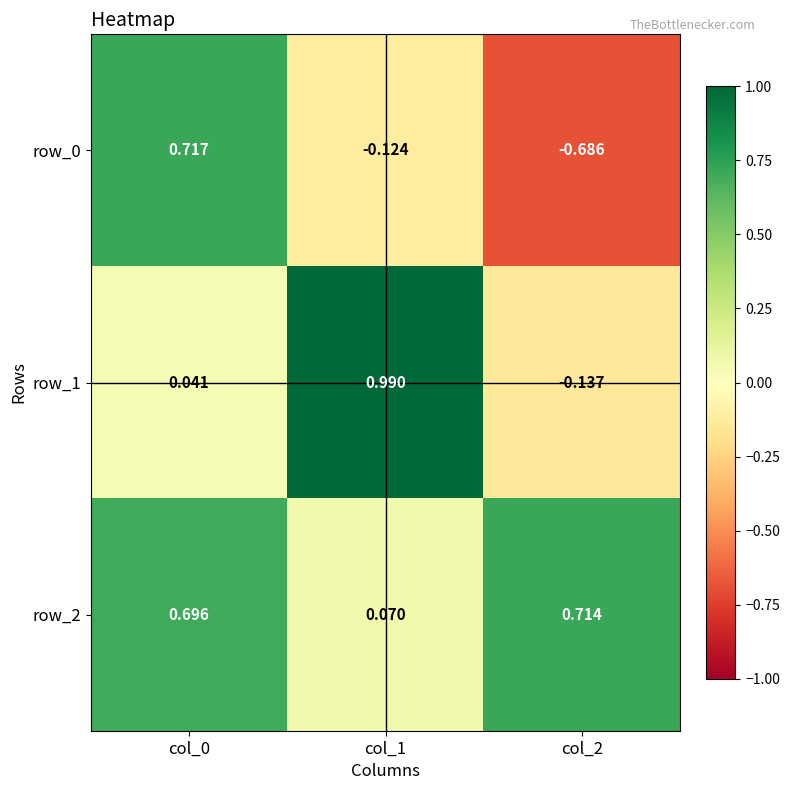

Is the value of row_0 at col_1 greater than the value of row_1 at col_0?

No